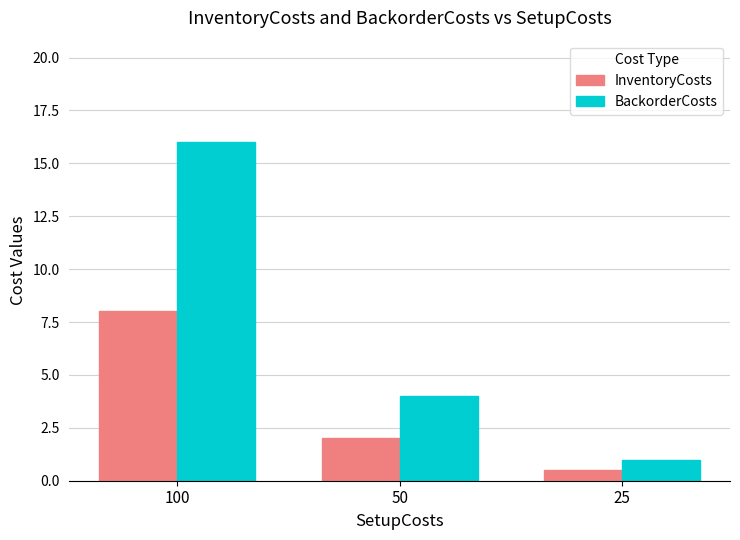

What is the highest value of the BackorderCosts series?

16.0